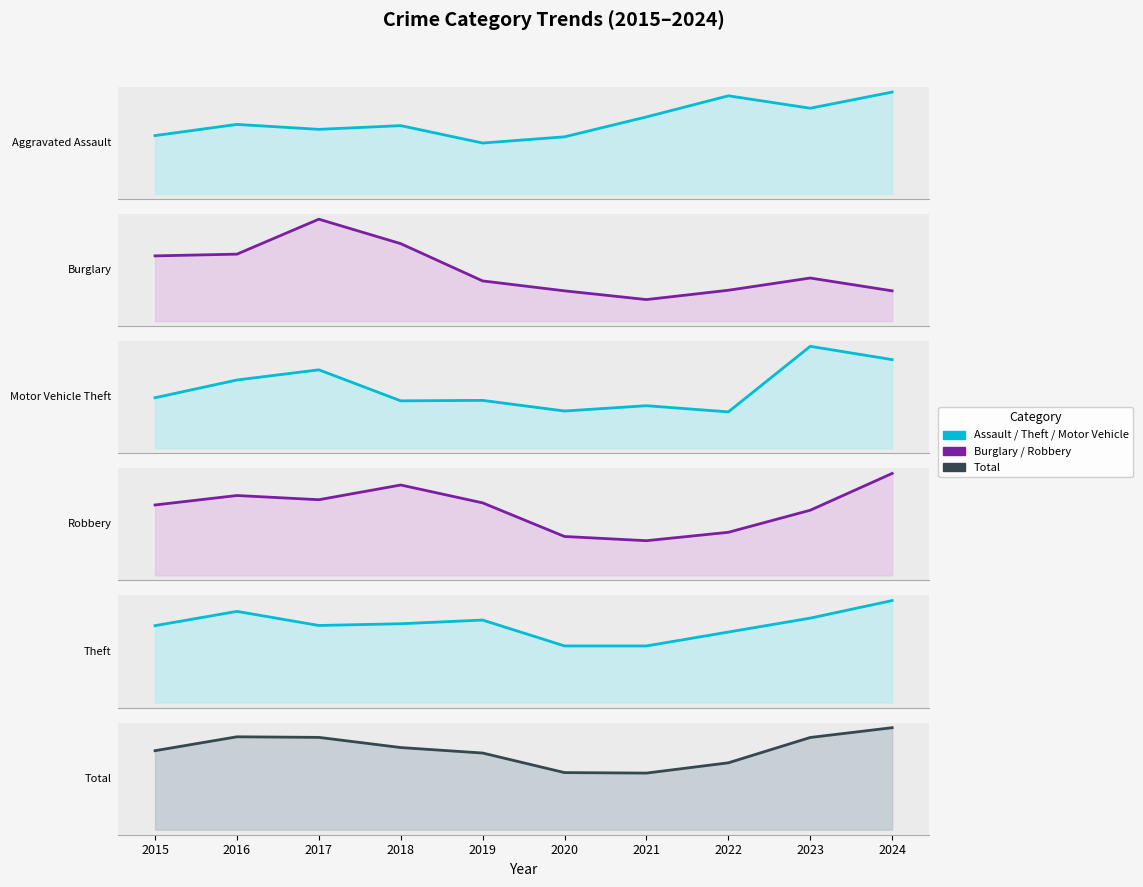

Rank the series at 2020 from lowest to highest value.

Robbery, Aggravated Assault, Burglary, Motor Vehicle Theft, Theft, Total